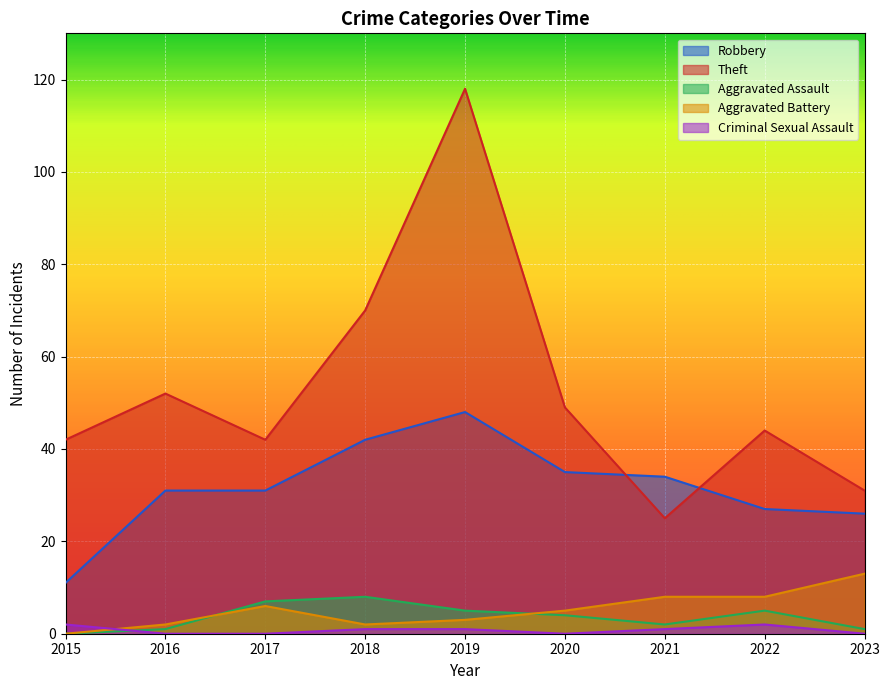

Rank the categories by Criminal Sexual Assault value from lowest to highest.

2016, 2017, 2020, 2023, 2018, 2019, 2021, 2015, 2022